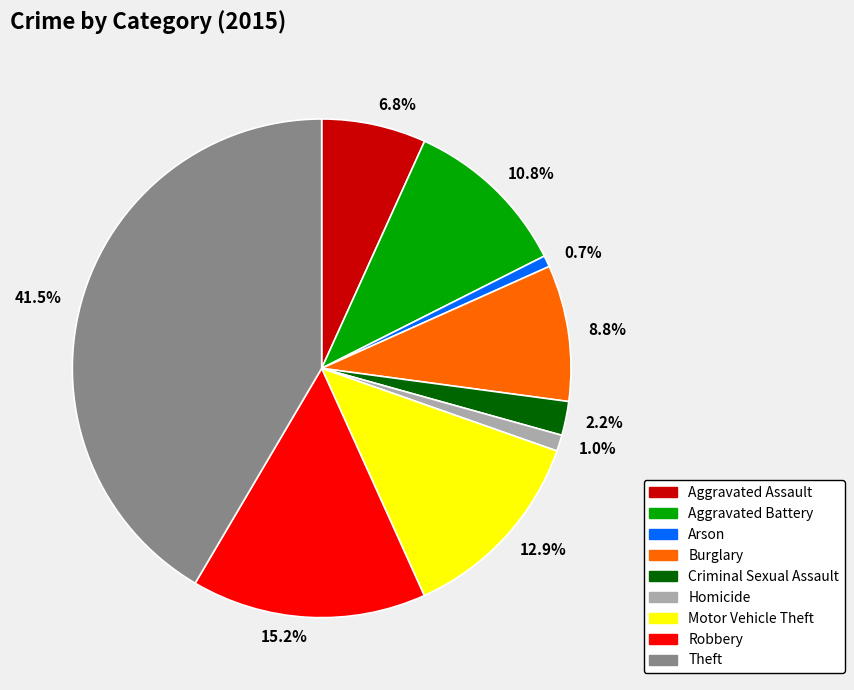

To the nearest percent, what portion does Motor Vehicle Theft represent?

13%